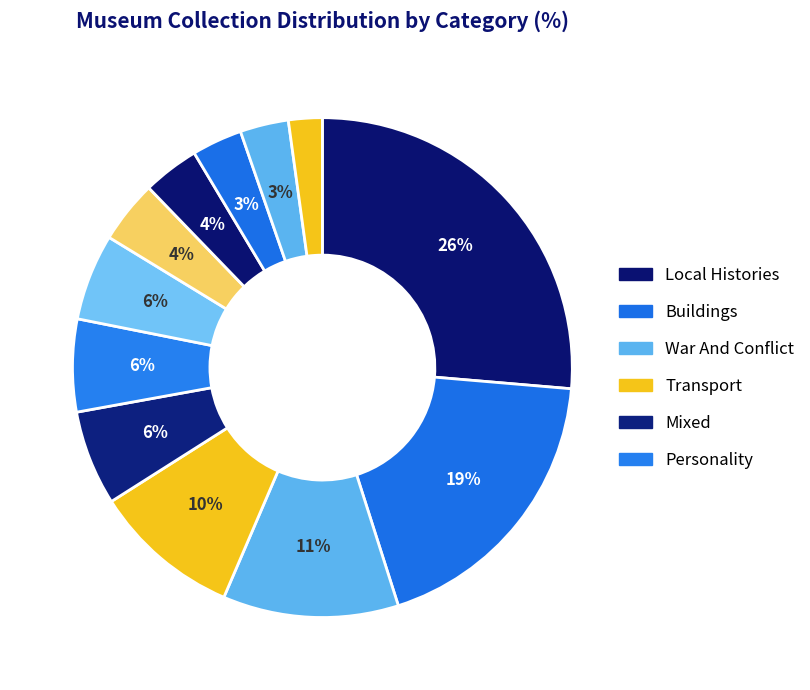

How many segments does this pie chart have?

12